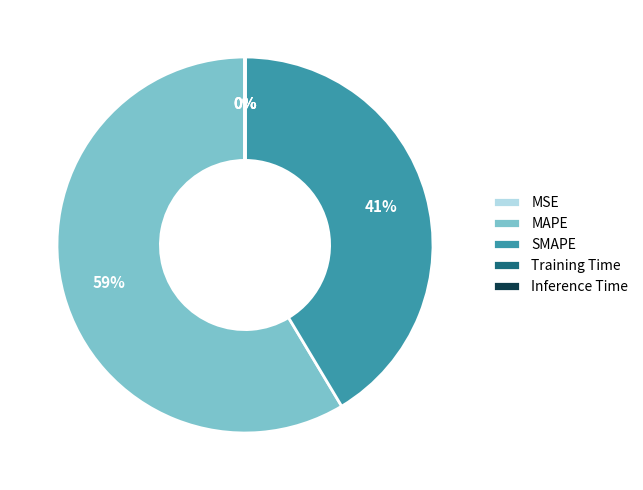

To the nearest percent, what percentage of the pie is SMAPE?

41%